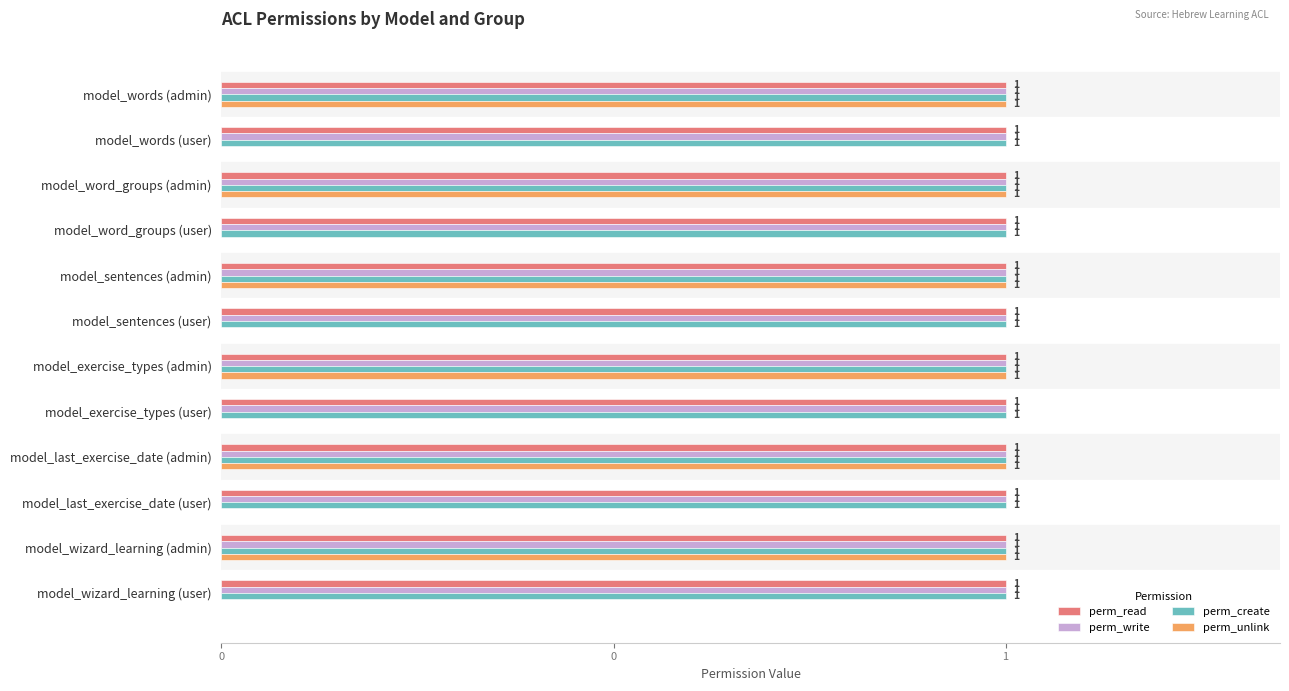

What are all the series names shown in the legend?

perm_read, perm_write, perm_create, perm_unlink